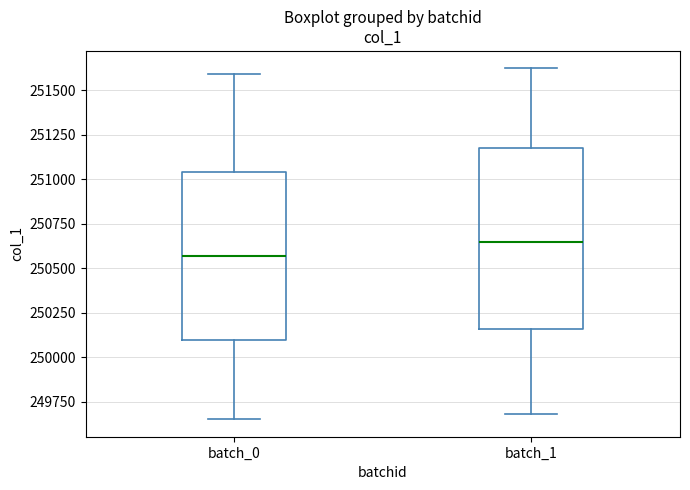

Reading left to right, transcribe this box plot: for each box, give where its median line is, the range the box spans, and where its two whiskers end, as read against the y-axis. The values are not printed on the chart, so give them approximately, as read against the axis.

batch_0: median 250550, box 250100 to 251050, whiskers 249650 to 251600
batch_1: median 250650, box 250150 to 251200, whiskers 249700 to 251600